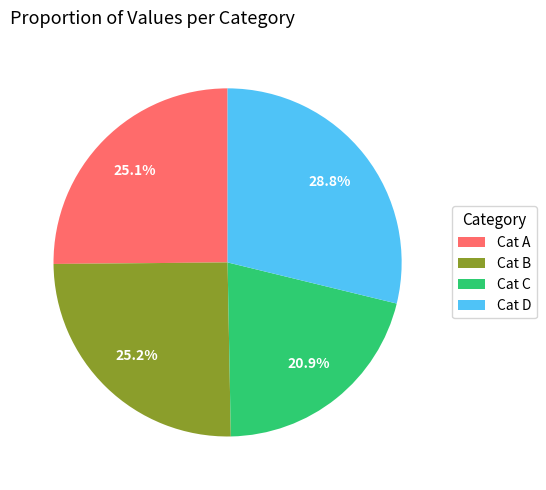

Is the sum of Cat B and Cat D greater than half?

Yes